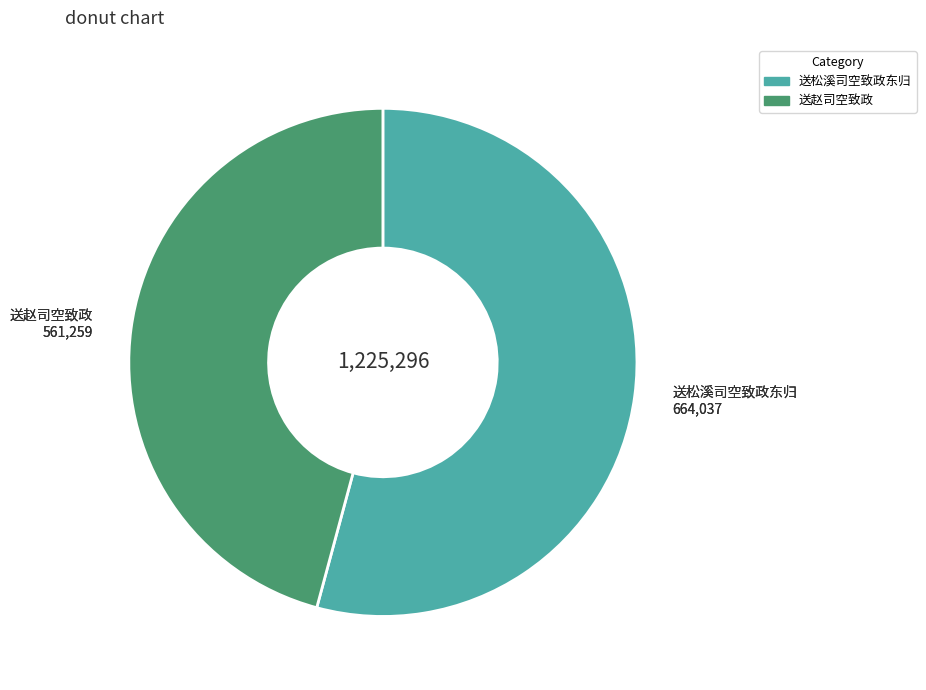

What is the ratio of the value at 送赵司空致政 to the value at 送松溪司空致政东归?

0.8